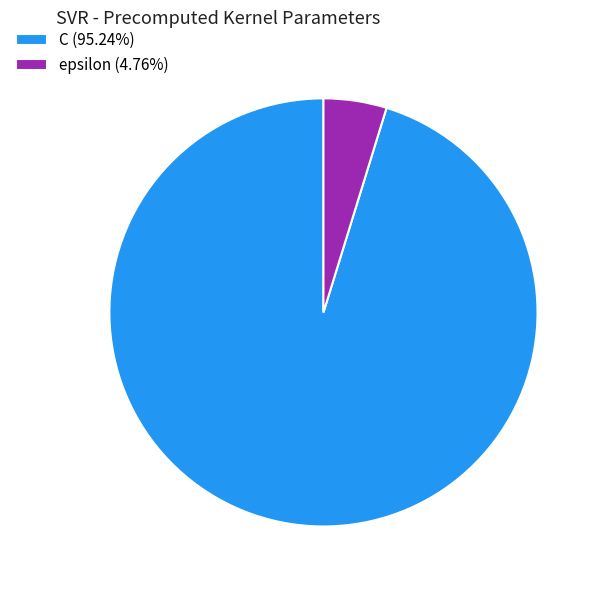

Approximately how many times larger is the value at C compared to epsilon?

20.0